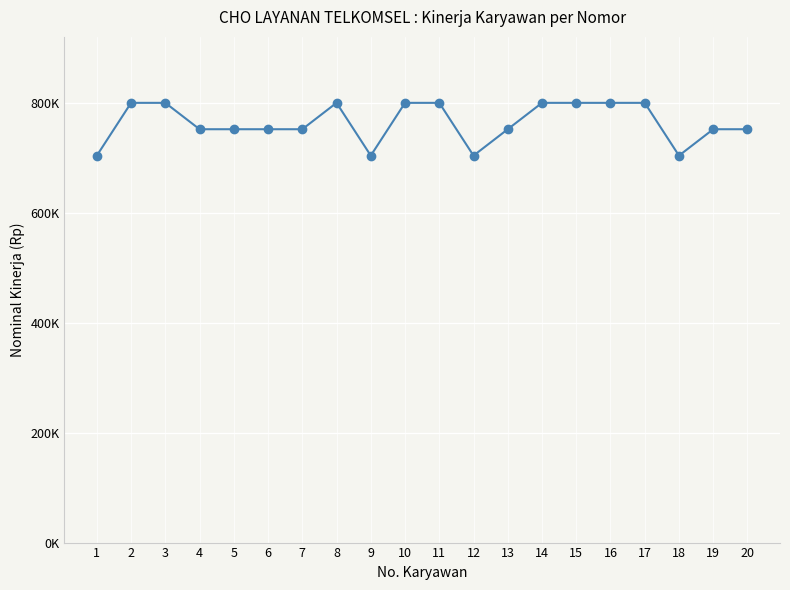

What is the average value?

764000